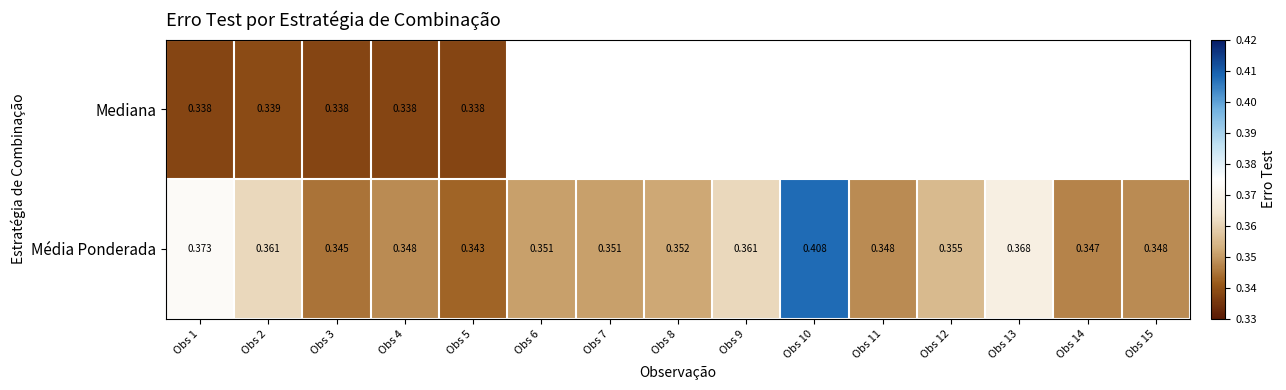

Is the value of Mediana at Obs 4 greater than the value of Média Ponderada at Obs 9?

No